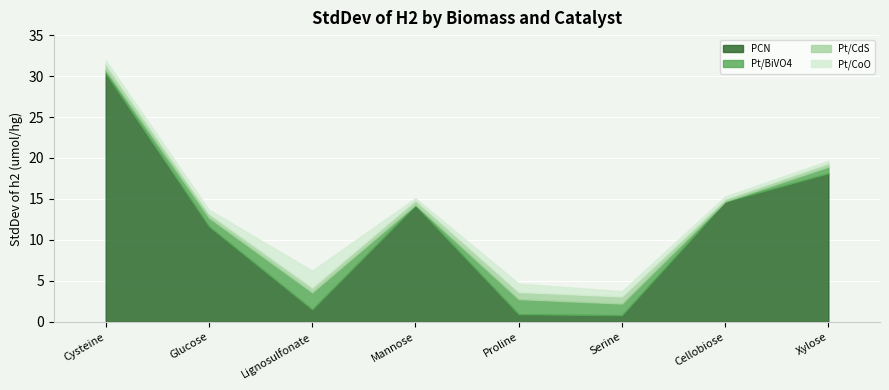

How many interior local peaks does the Pt/CoO series have?

2